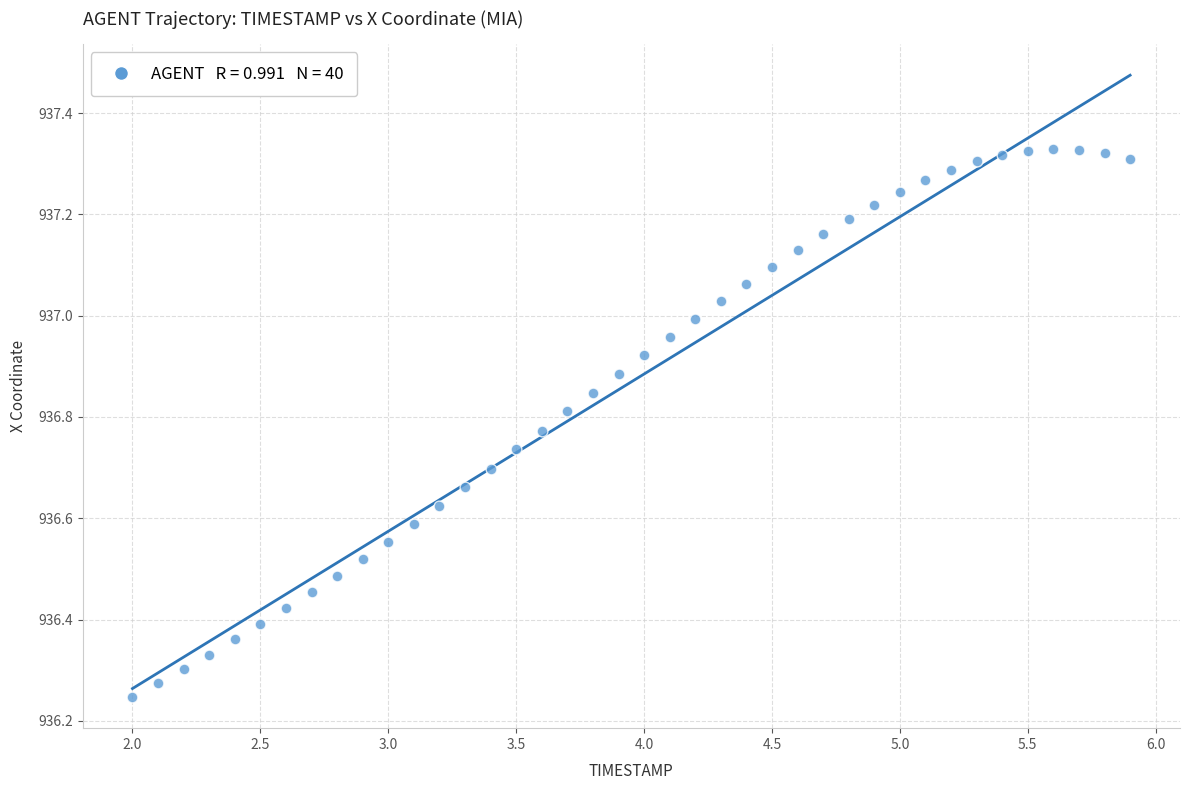

What is the range of Y values (max minus min)?

1.1